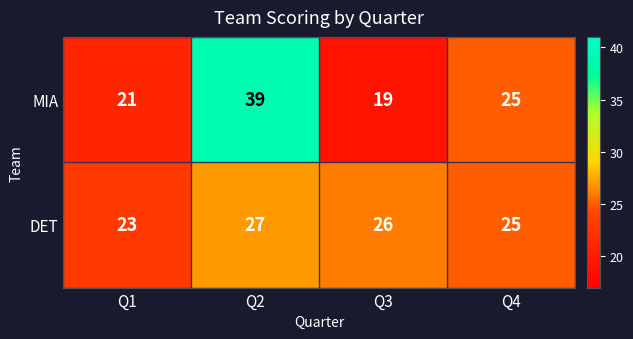

Reading left to right, what are all the values shown in this chart?

MIA: 21	39	19	25
DET: 23	27	26	25